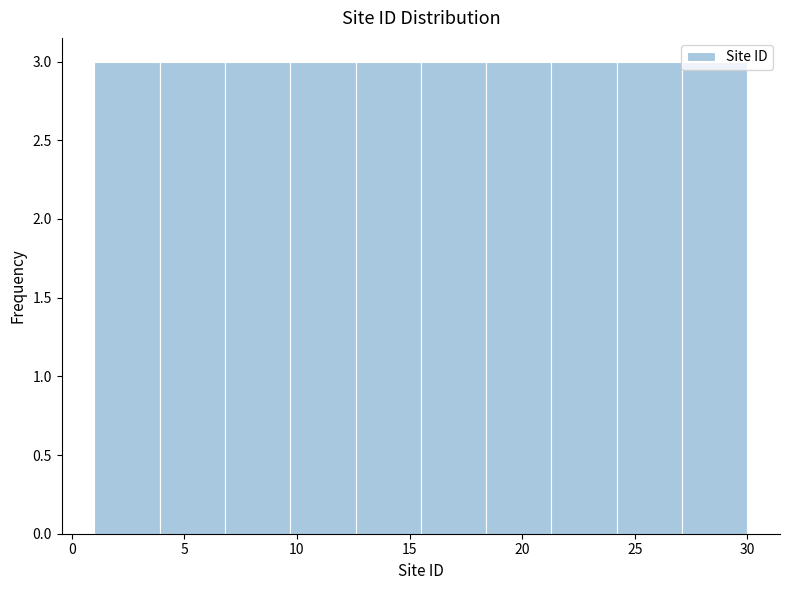

Reading left to right, transcribe this chart: for each bar, give the range it covers on the x-axis and its height. Neither the bar edges nor the heights are printed on the chart, so give them approximately, as read against the axes.

1.0 to 3.9: 3
3.9 to 6.8: 3
6.8 to 9.7: 3
9.7 to 12.6: 3
12.6 to 15.5: 3
15.5 to 18.4: 3
18.4 to 21.3: 3
21.3 to 24.2: 3
24.2 to 27.1: 3
27.1 to 30.0: 3